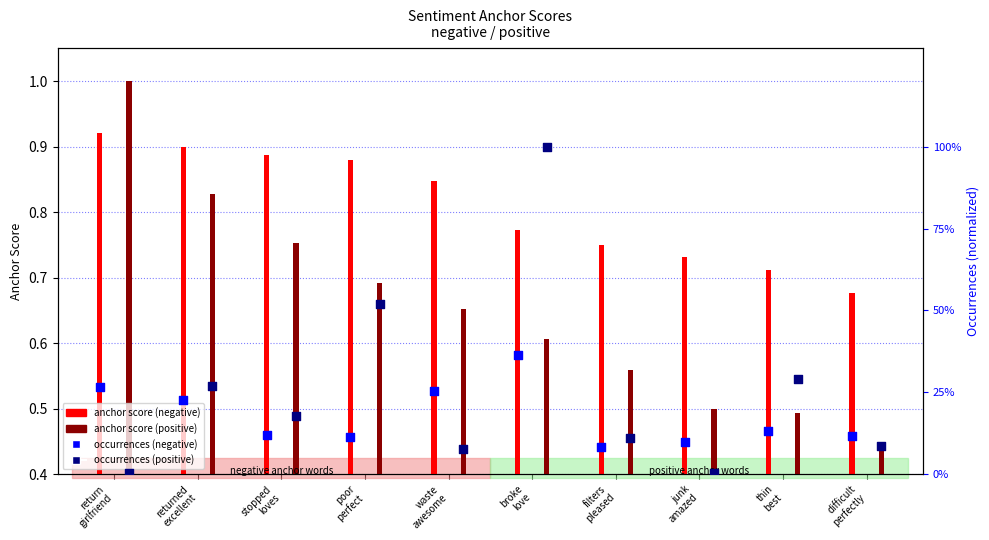

Which series has the largest Y range (max minus min)?

occurrences (positive)